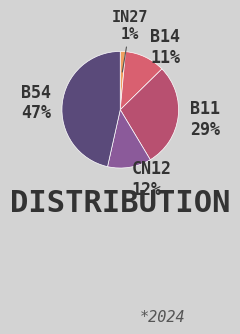

How many segments does this pie chart have?

5